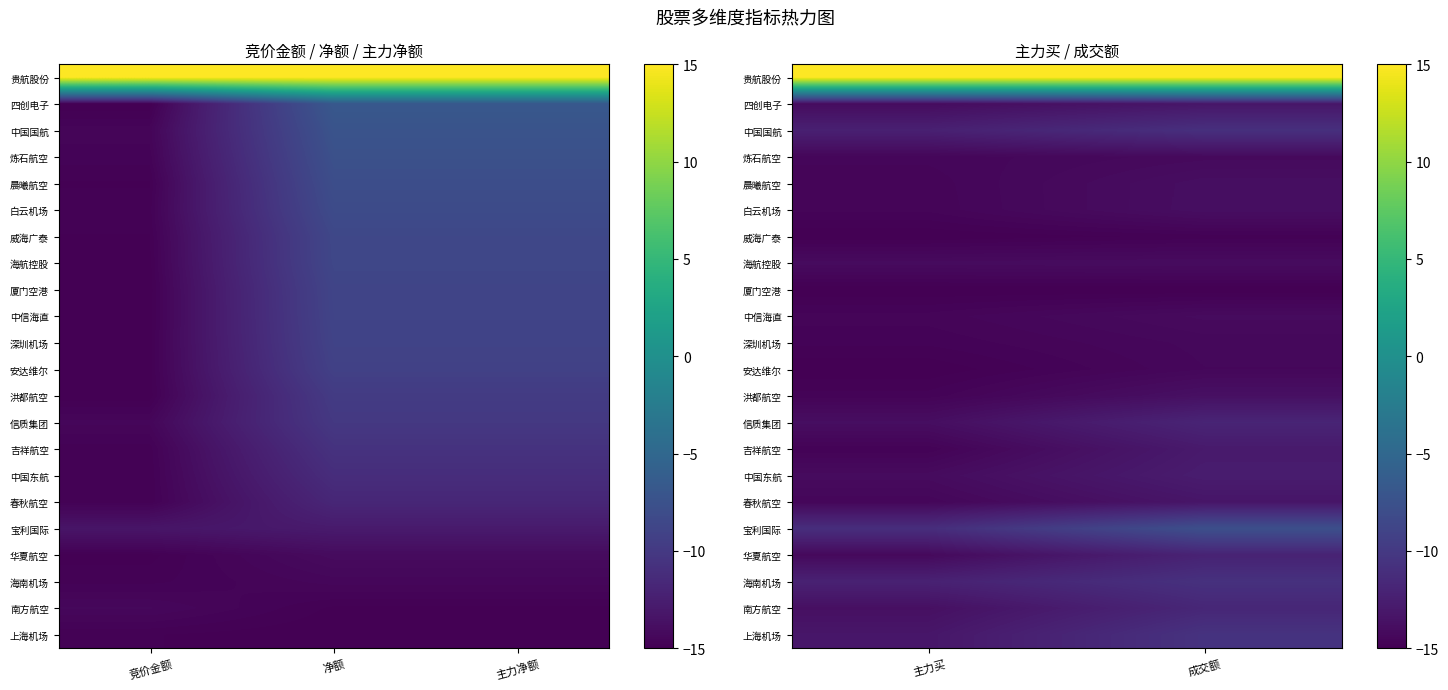

The 四创电子 series shows -13.2 at 成交额. True or false?

True